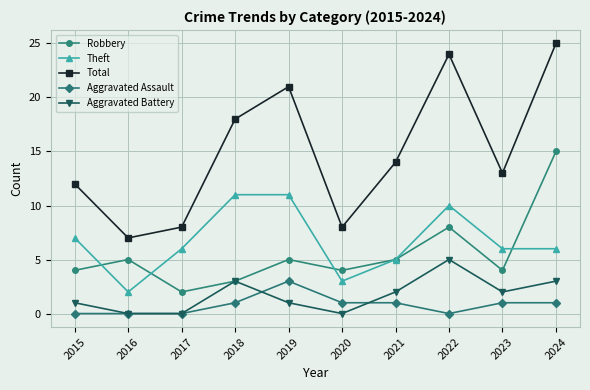

True or false: Total and Aggravated Assault intersect in this chart.

False